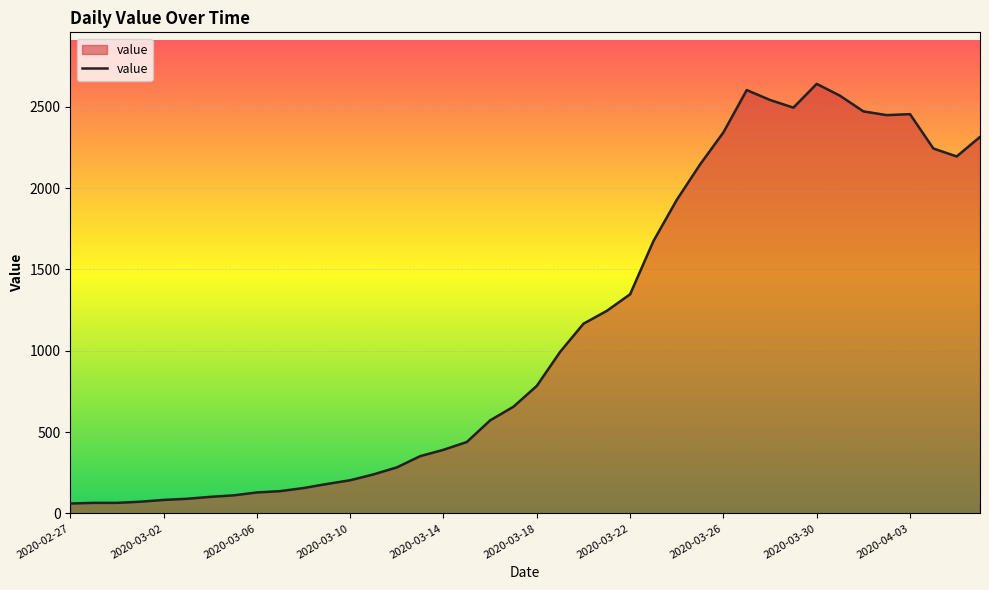

What is the difference between the maximum and minimum values?

2579